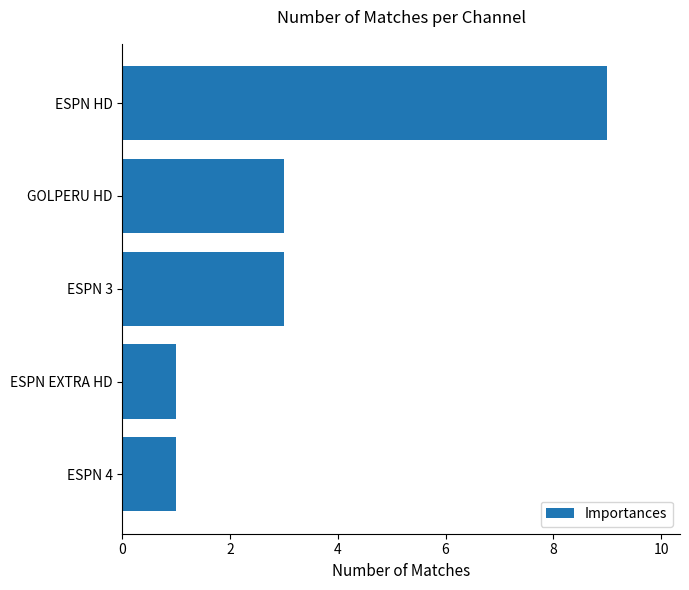

What is the difference between the maximum and second lowest values?

8